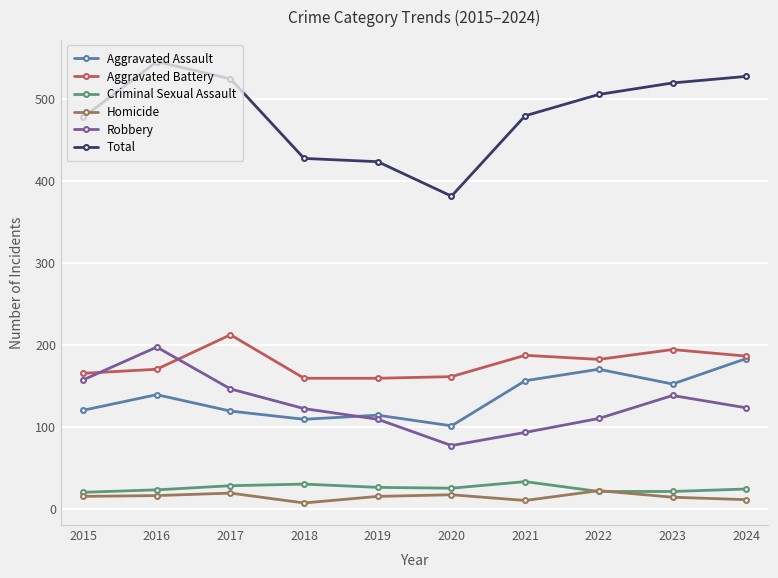

Read the Robbery value at 2017.

146